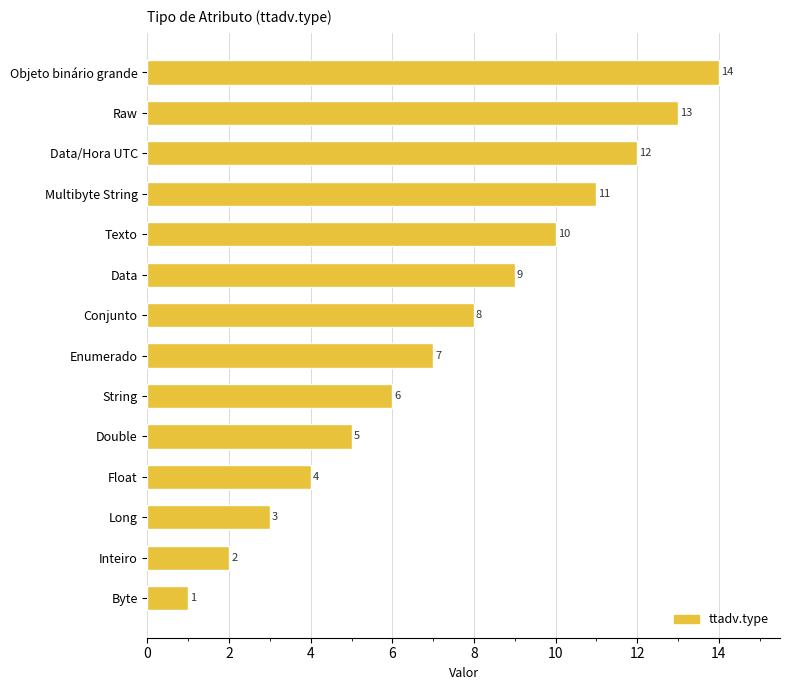

Does the chart contain stacked bars?

No